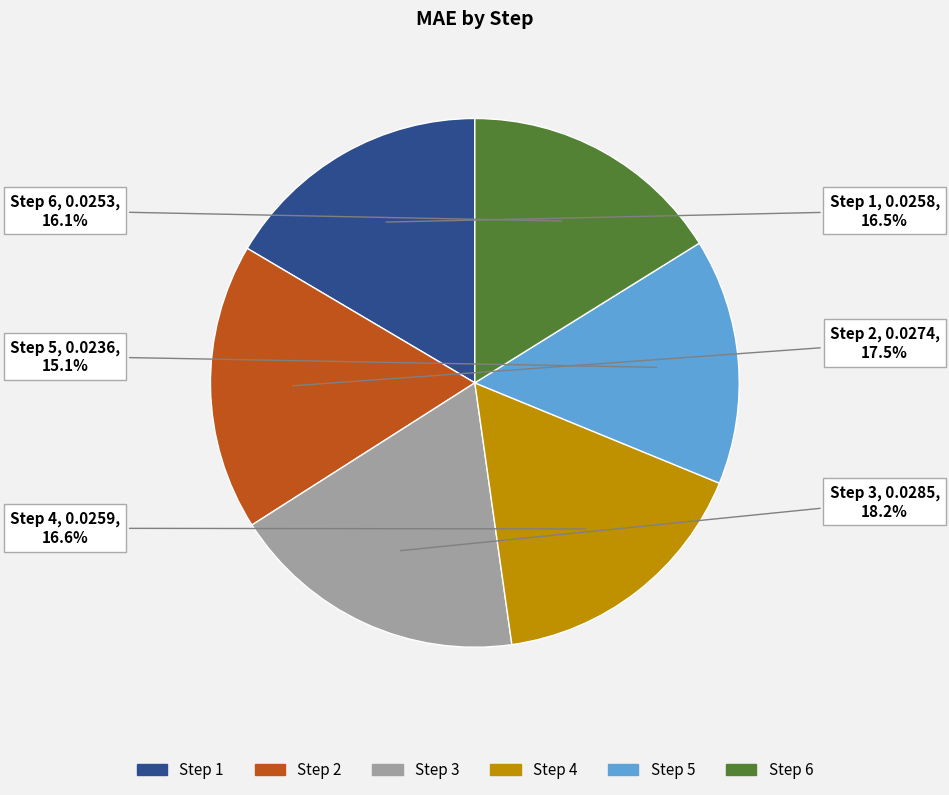

Between Step 5 and Step 4, which is larger?

Step 4